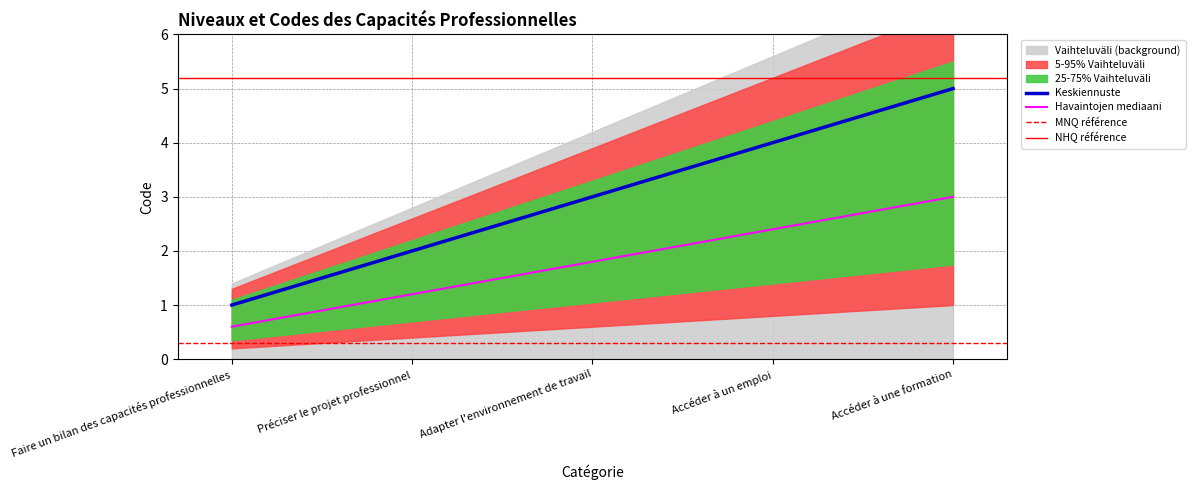

Which category has the highest value across all series?

Accéder à une formation